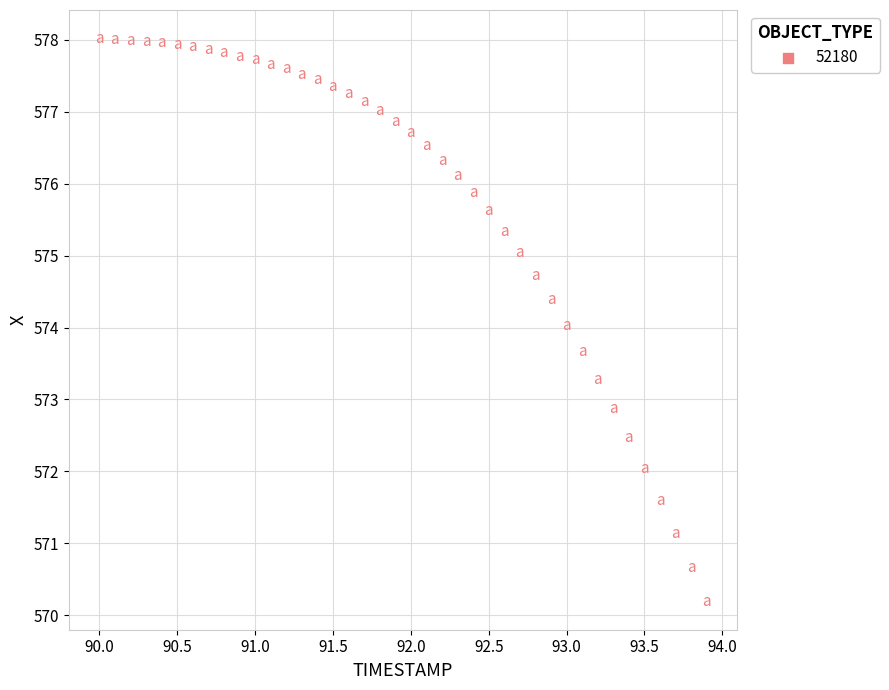

What is the range of X values (max minus min)?

3.9